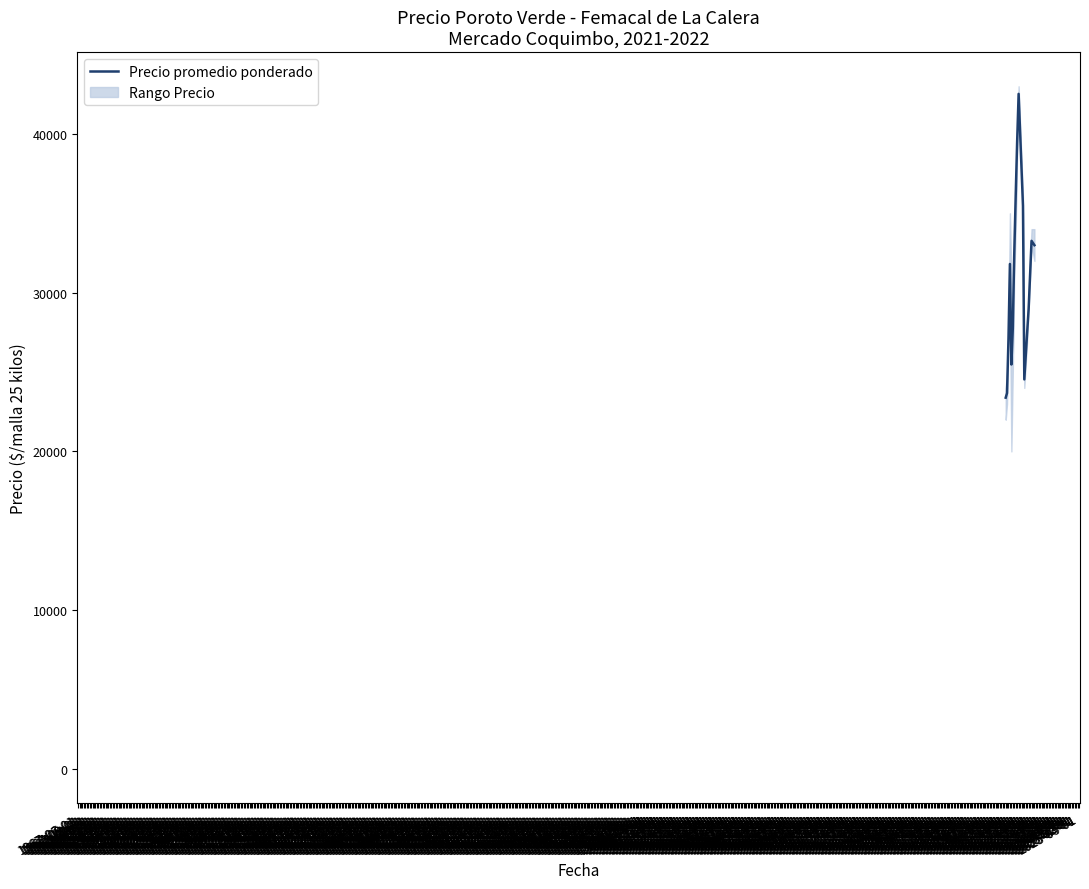

Is it true that Precio promedio ponderado equals 31806 at 2021-05-01?

True